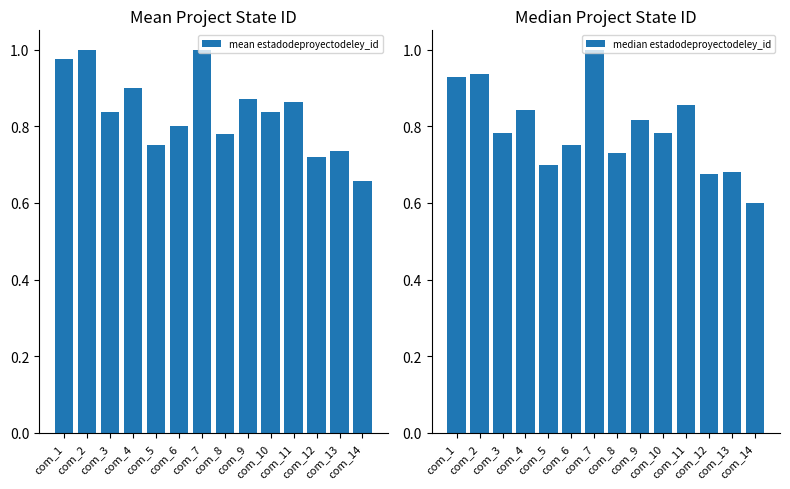

Where is mean estadodeproyectodeley_id nearest to the value 0?

com_14